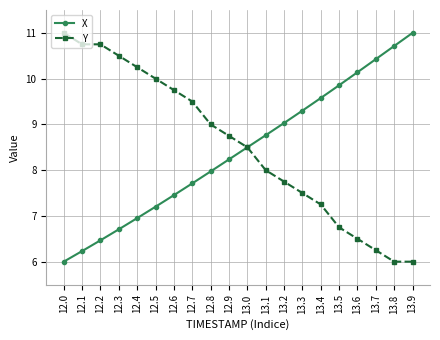

What is the difference between the highest and lowest values at 12.7?

1.8